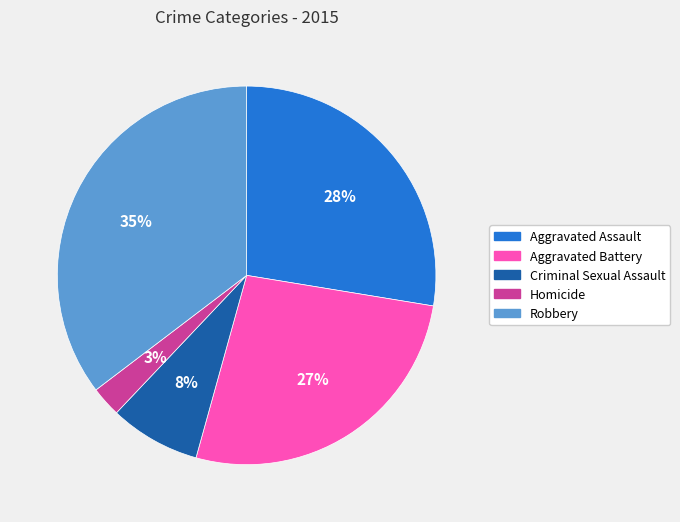

How many slices are in this pie chart?

5